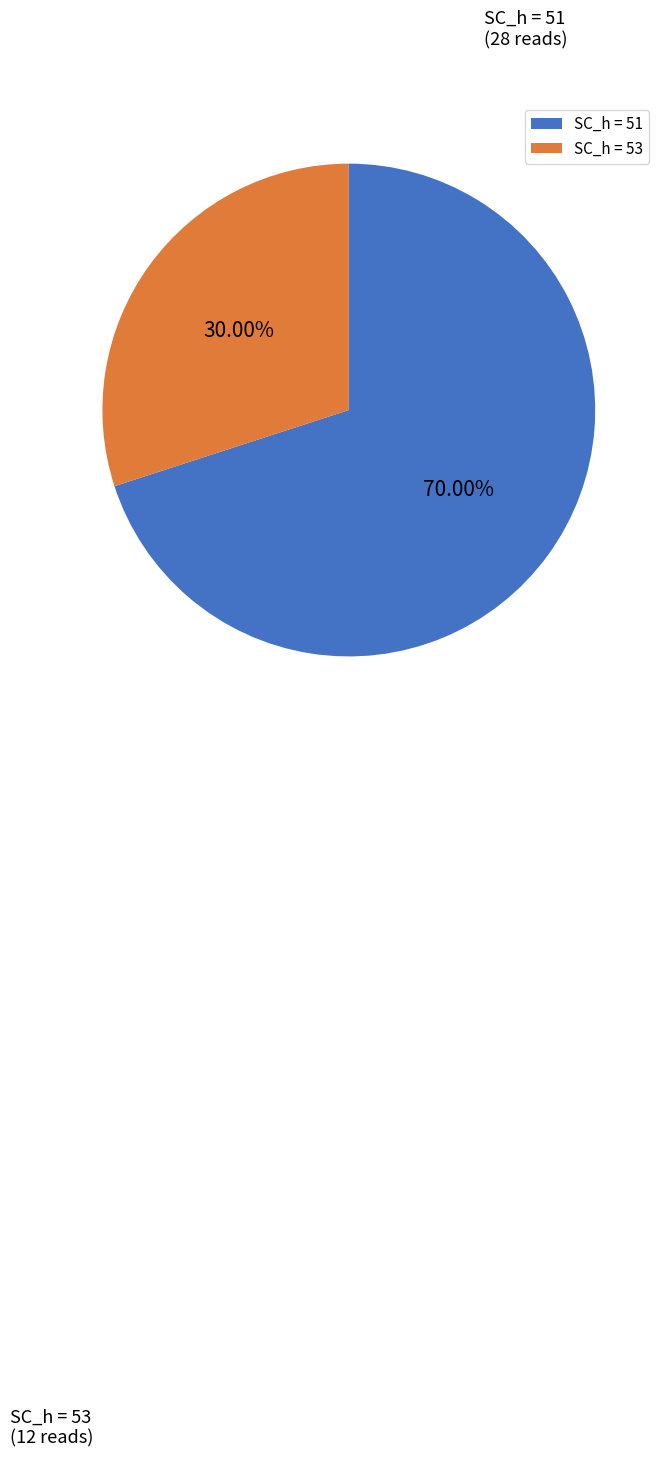

Do SC_h = 51 and SC_h = 53 together represent more than half of the pie?

Yes